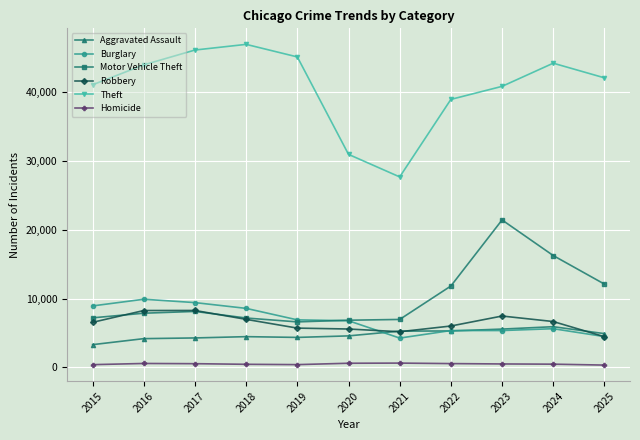

Where do Burglary and Aggravated Assault first cross each other?

2020 and 2021